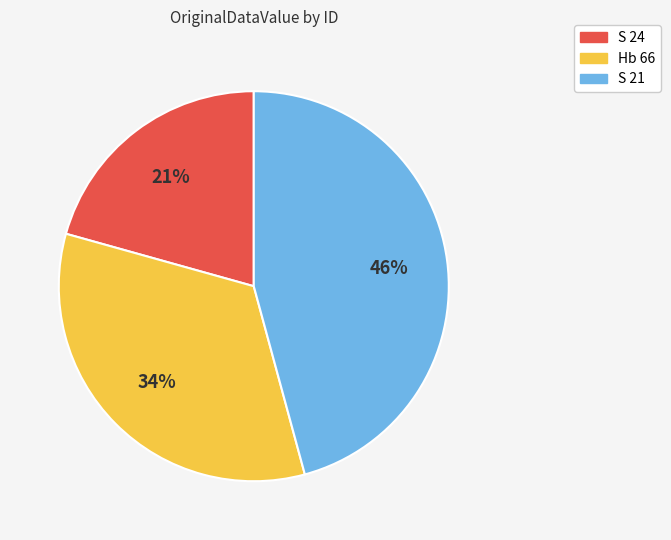

The Hb 66 slice represents 34% of the pie. True or false?

True